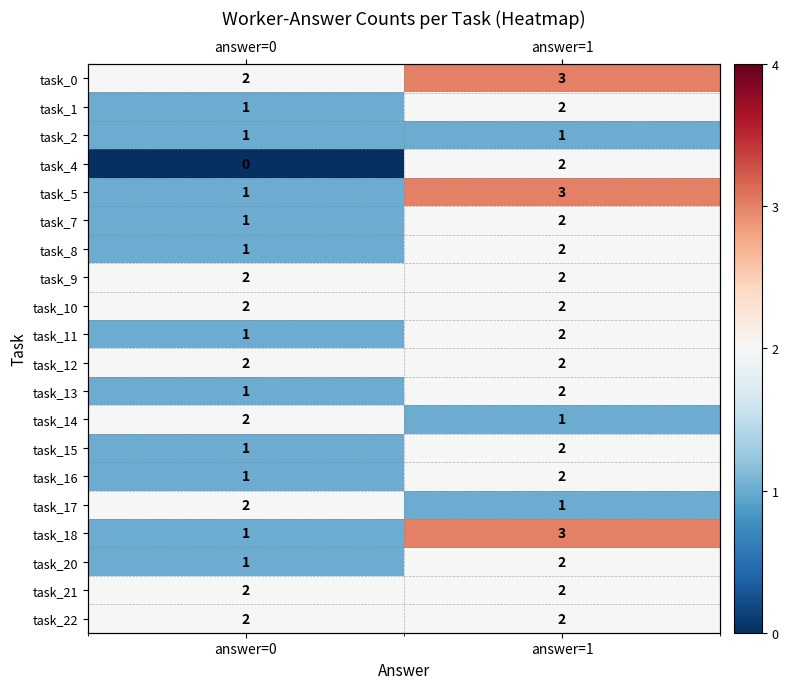

Is it true that task_13 equals 1 at answer=0?

True